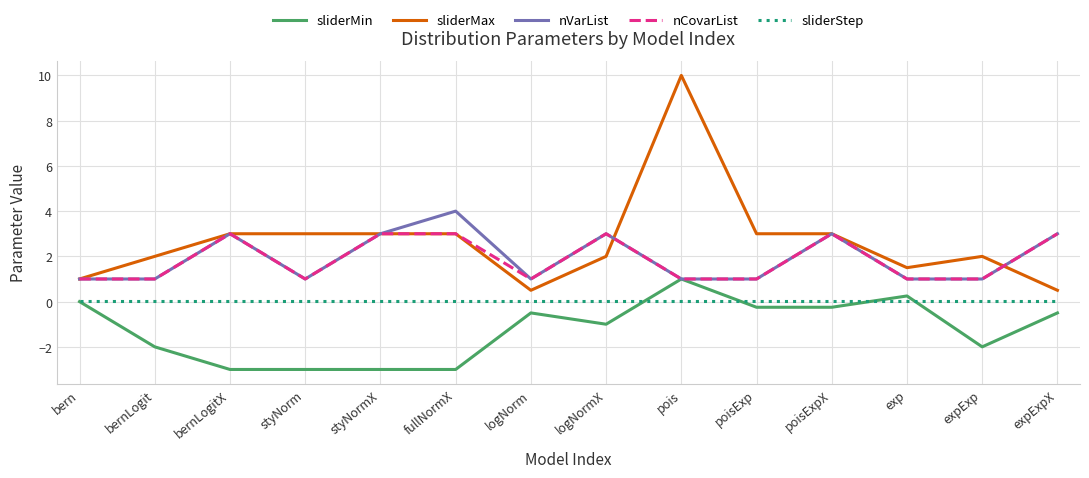

Which series has the widest spread of values?

sliderMax